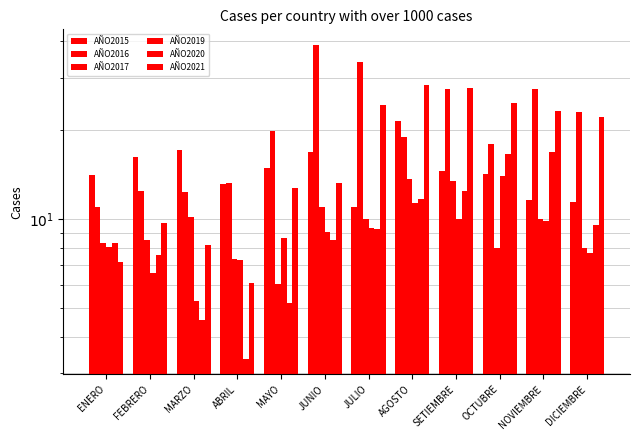

At which label does AÑO2019 first exceed 9?

JUNIO